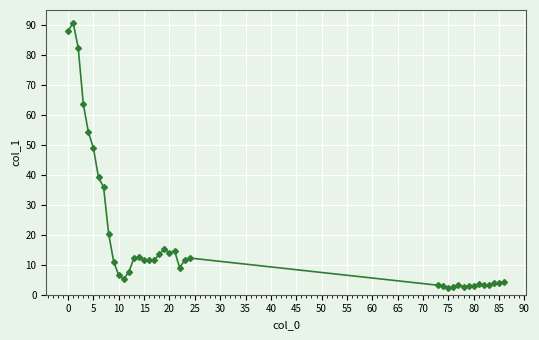

What is the maximum value shown in the chart?

90.8